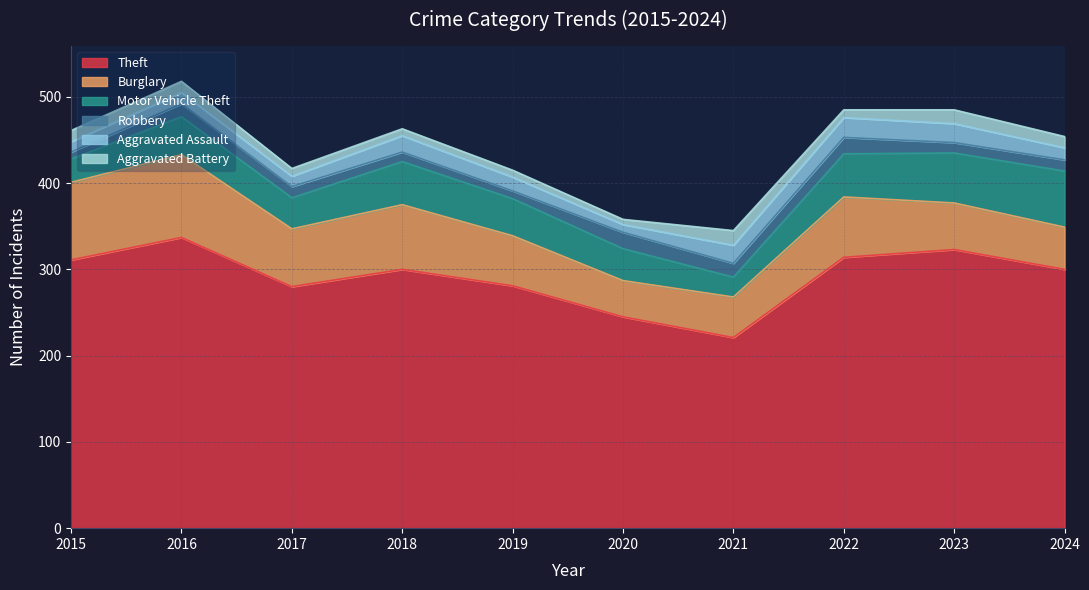

The value of Robbery at 2023 is 12. True or false?

True